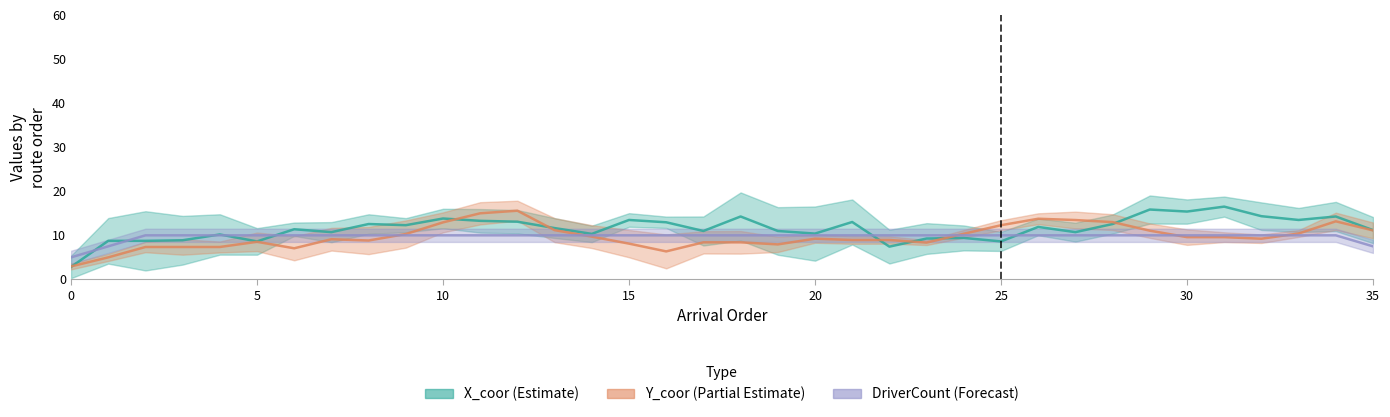

What is the lowest value of the Y_coor (Partial Estimate) series?

2.9